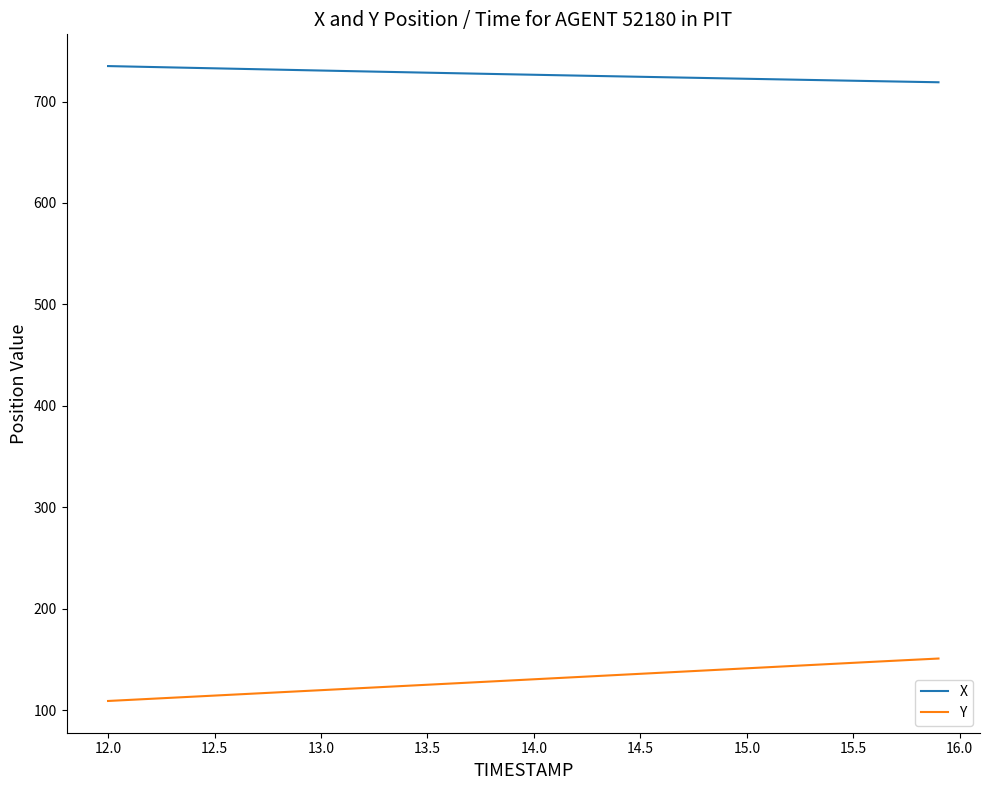

What is the maximum value for Y?

150.9